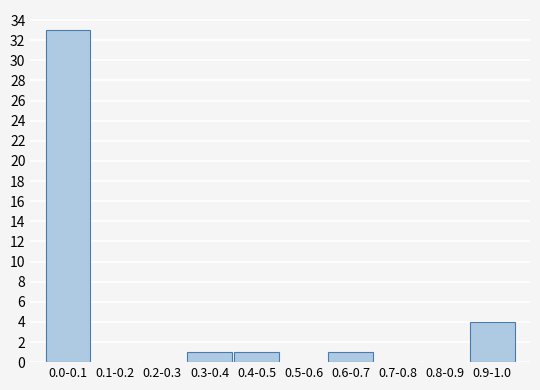

Reading right to left, what are all the values shown in this chart?

0.9-1.0=4	0.8-0.9=0	0.7-0.8=0	0.6-0.7=1	0.5-0.6=0	0.4-0.5=1	0.3-0.4=1	0.2-0.3=0	0.1-0.2=0	0.0-0.1=33